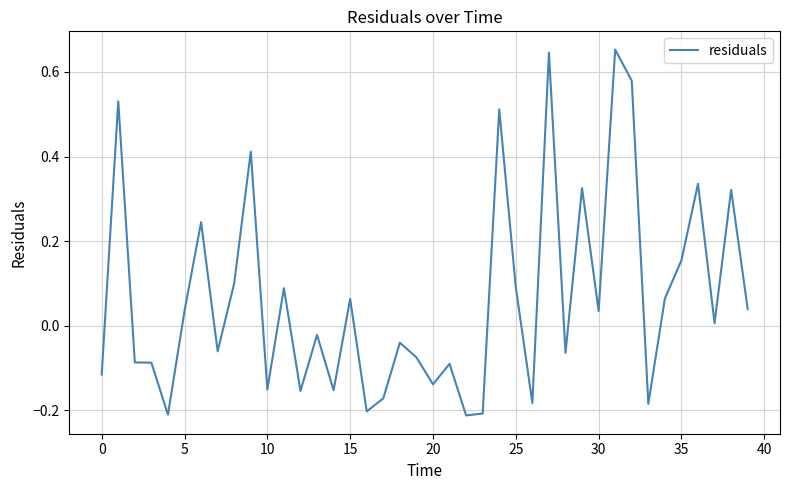

What is the difference between the maximum and minimum values?

0.9